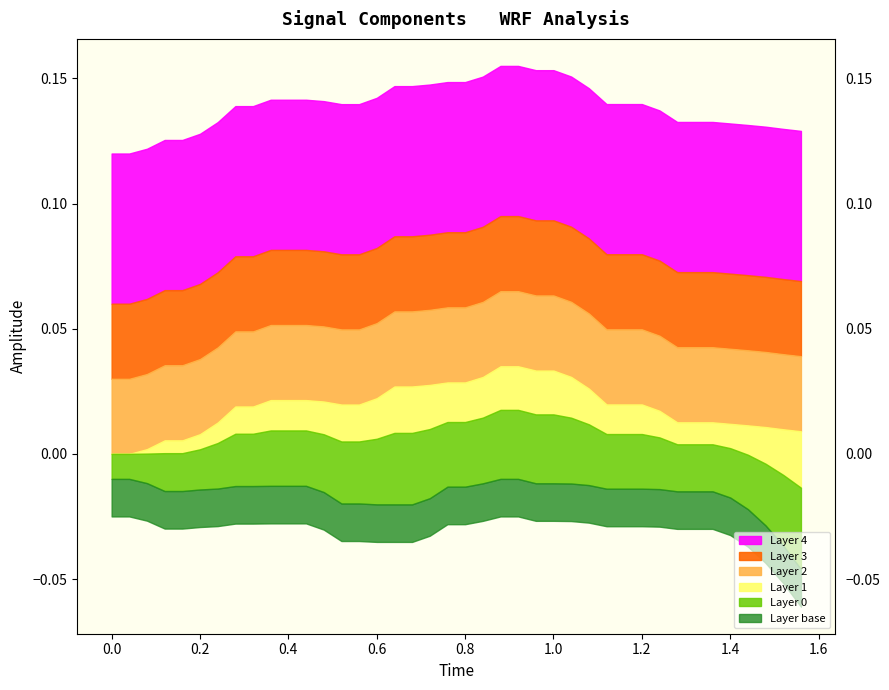

Is it true that x equals -0.0 at 3?

True